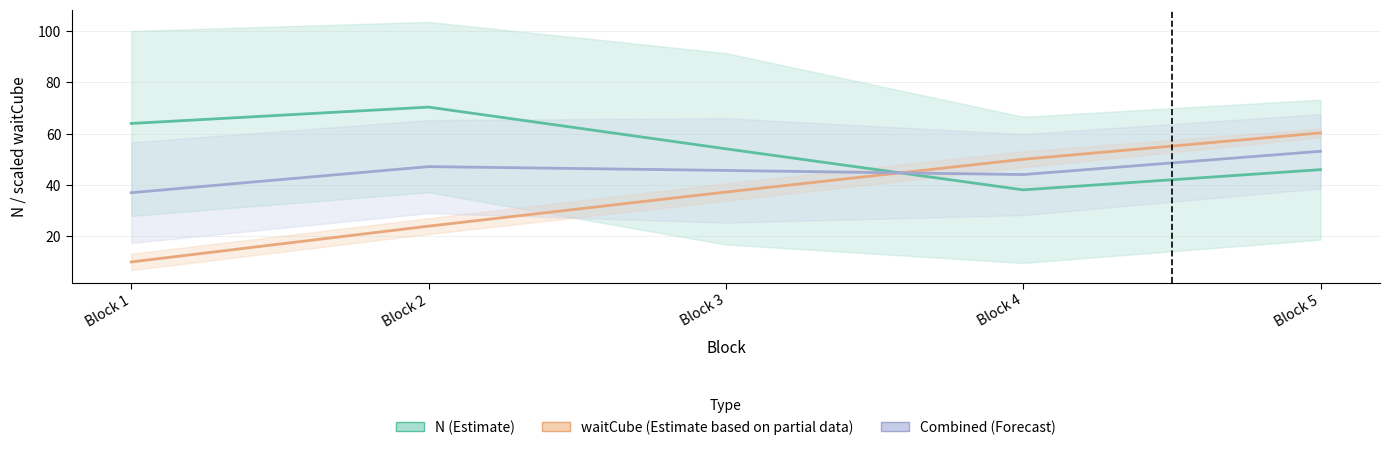

How many lines are shown in the chart?

3